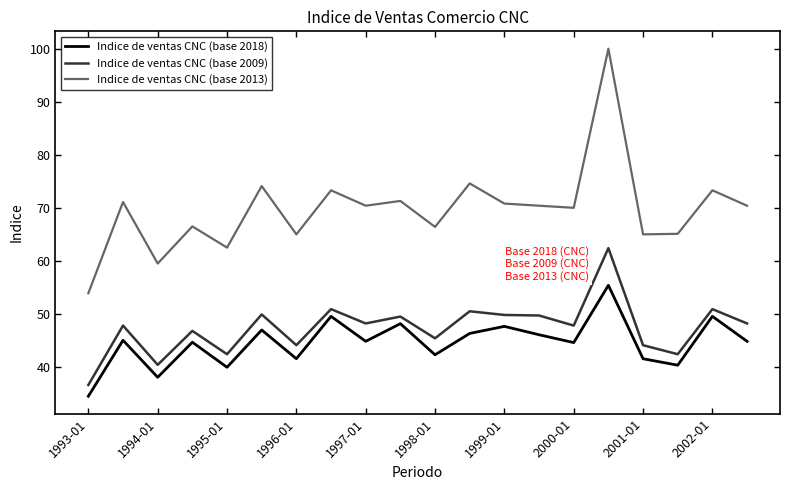

Which series has the widest spread of values?

Indice de ventas CNC (base 2013)